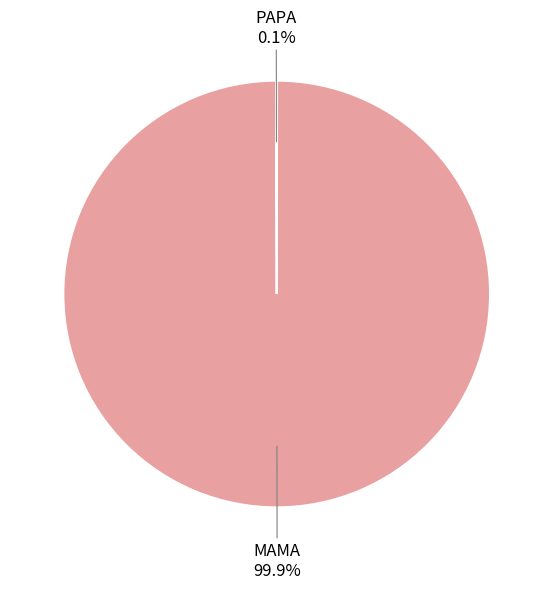

Is there a majority slice in this chart?

Yes